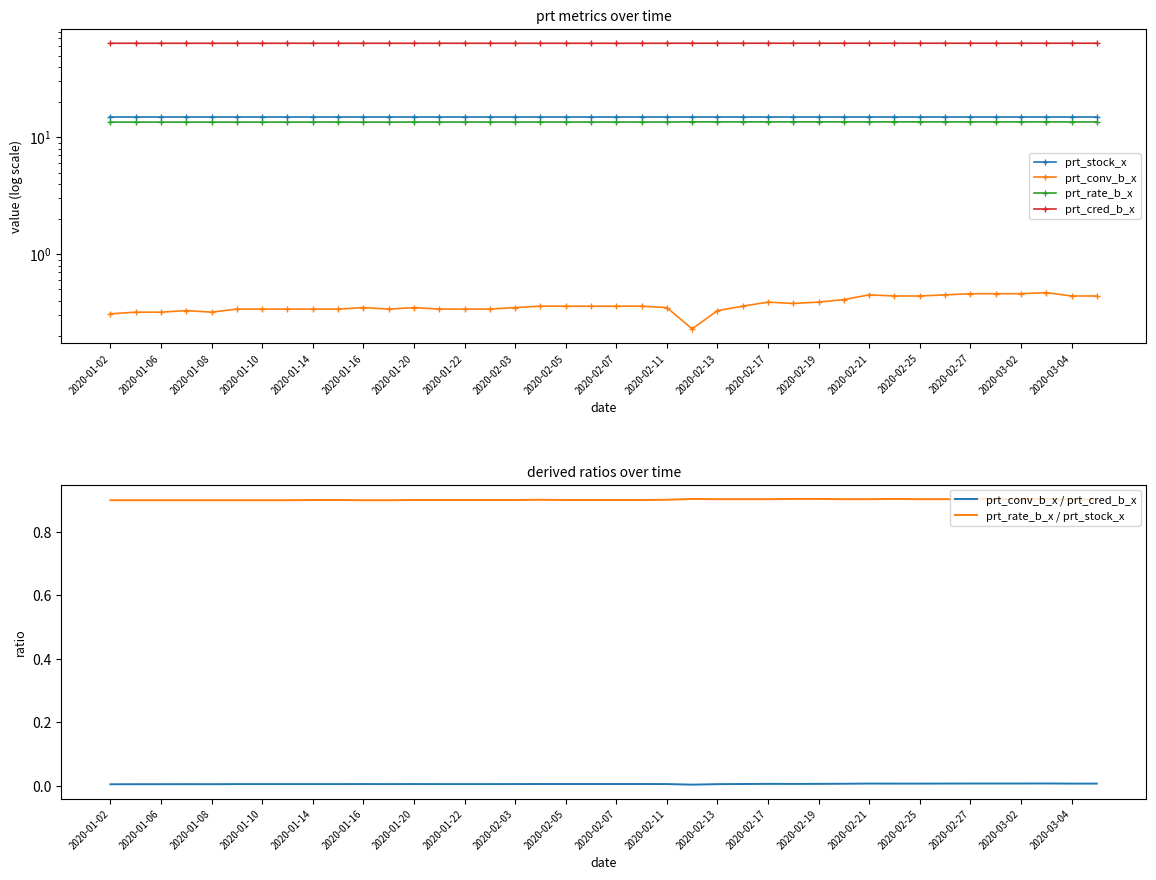

Is the value of prt_rate_b_x / prt_stock_x at 2020-02-17 greater than the value of prt_conv_b_x / prt_cred_b_x at 2020-01-20?

Yes